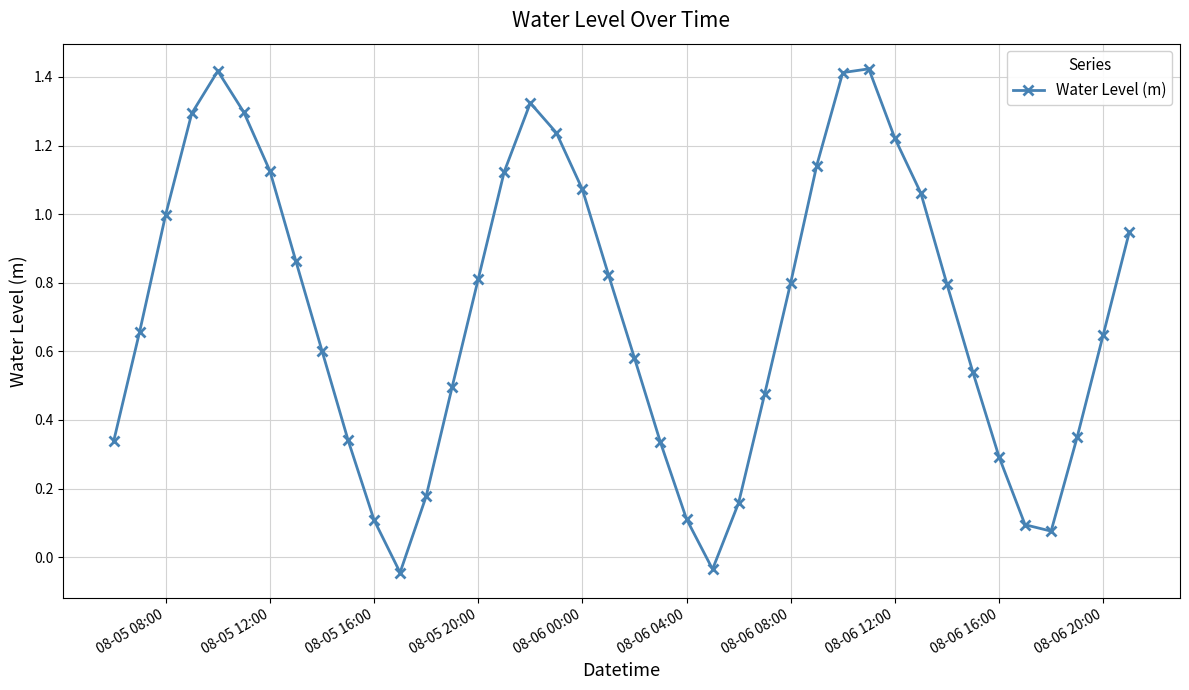

What is the difference between the maximum and minimum values?

1.5